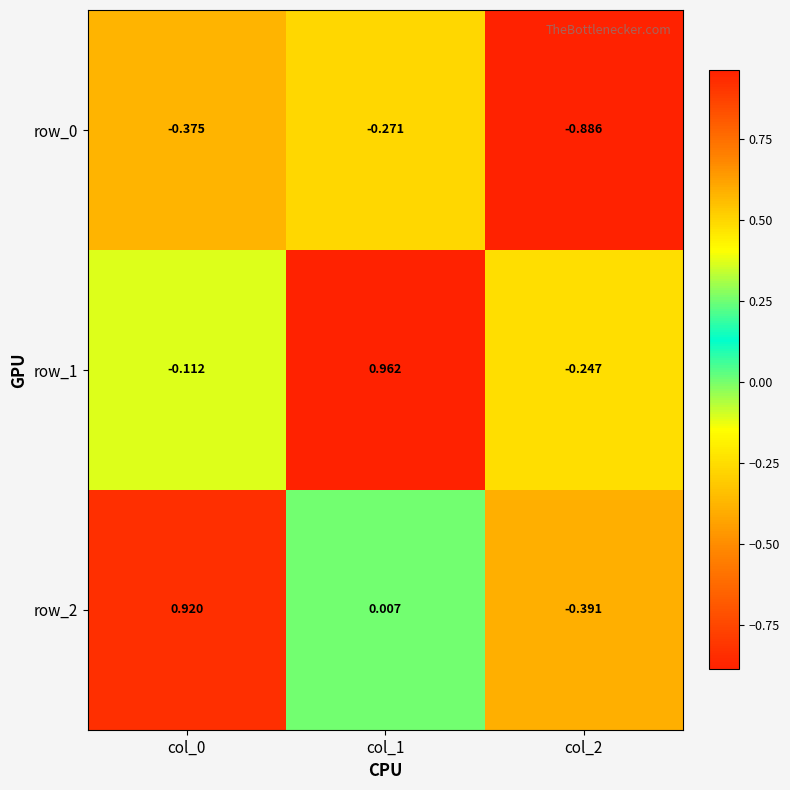

Is the value of row_2 at col_0 greater than the value of row_0 at col_1?

Yes